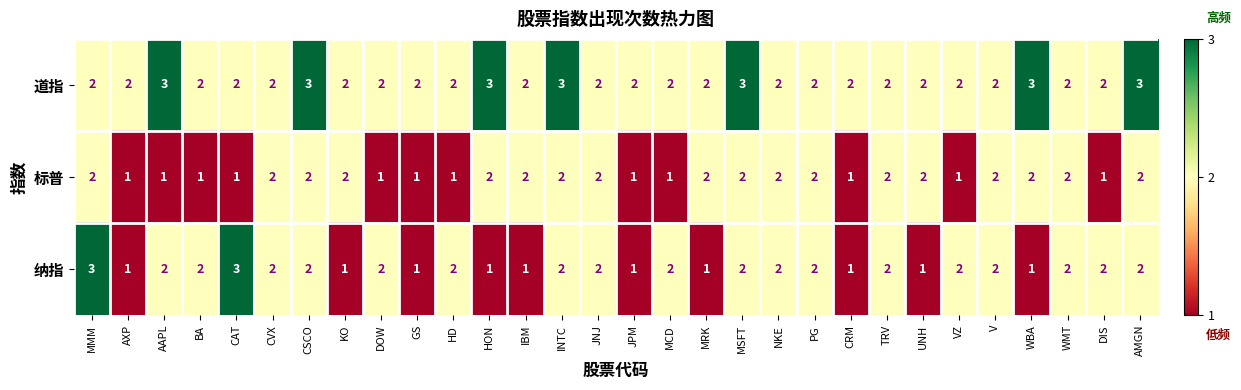

Which series has the largest range (max minus min)?

纳指